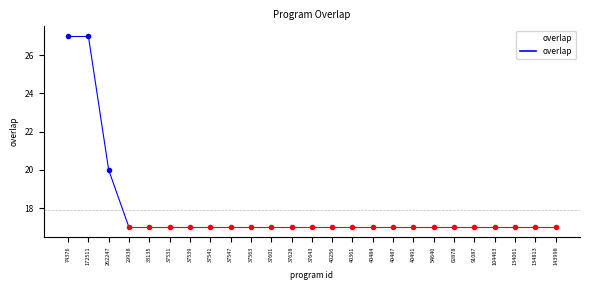

What is the average value?

18